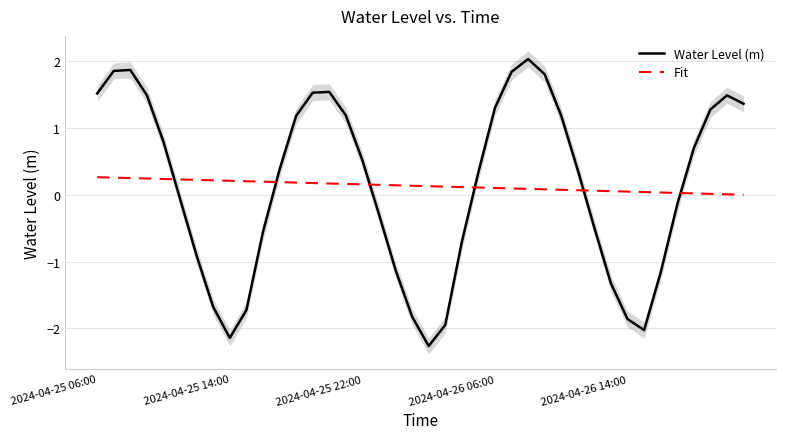

How many negative values does the Water Level (m) series have?

18